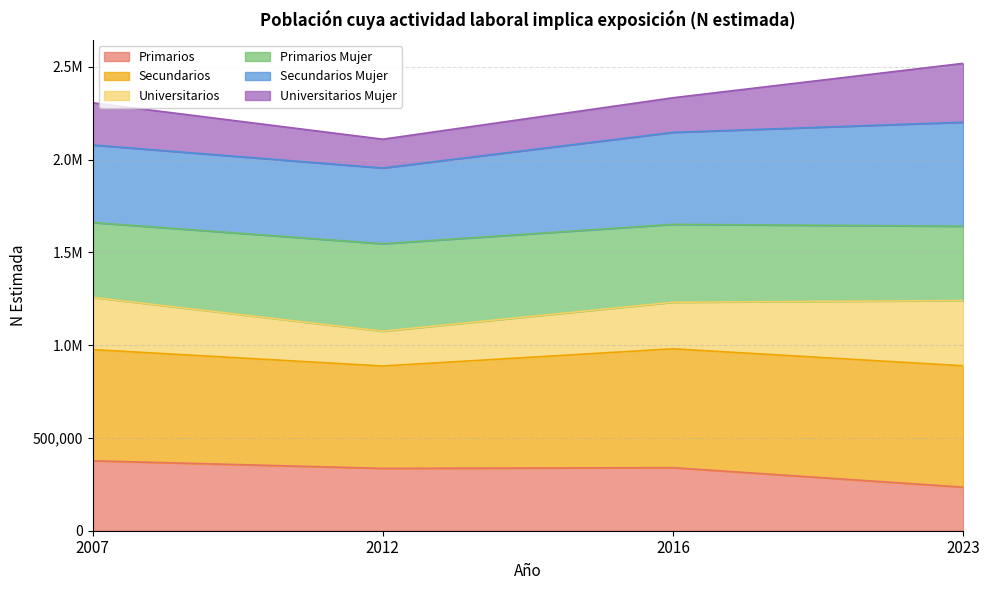

Does the chart have visible grid lines?

Yes